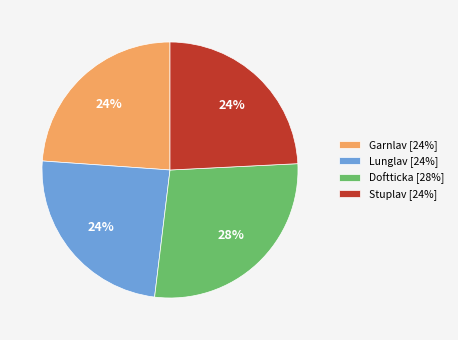

Is it true that Stuplav [24%] is 24% of the pie?

True